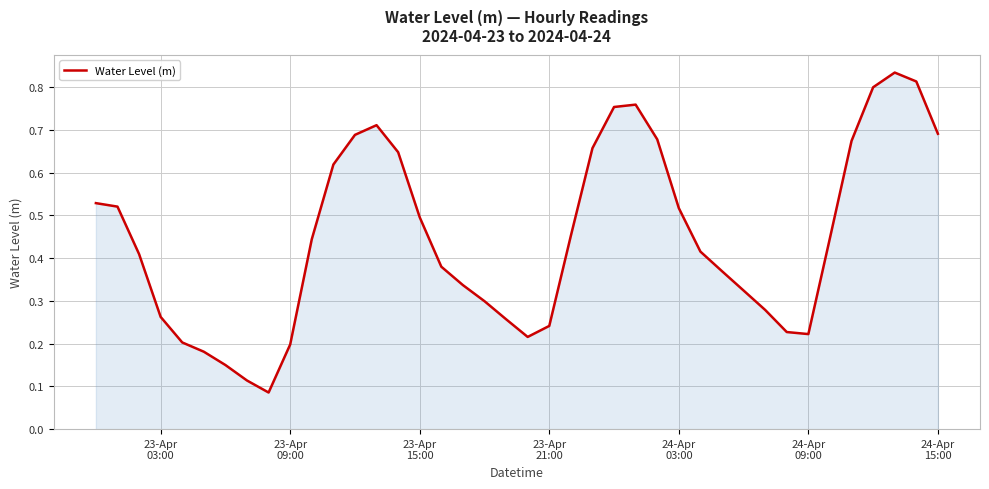

Is this an area chart (filled region under the line)?

Yes